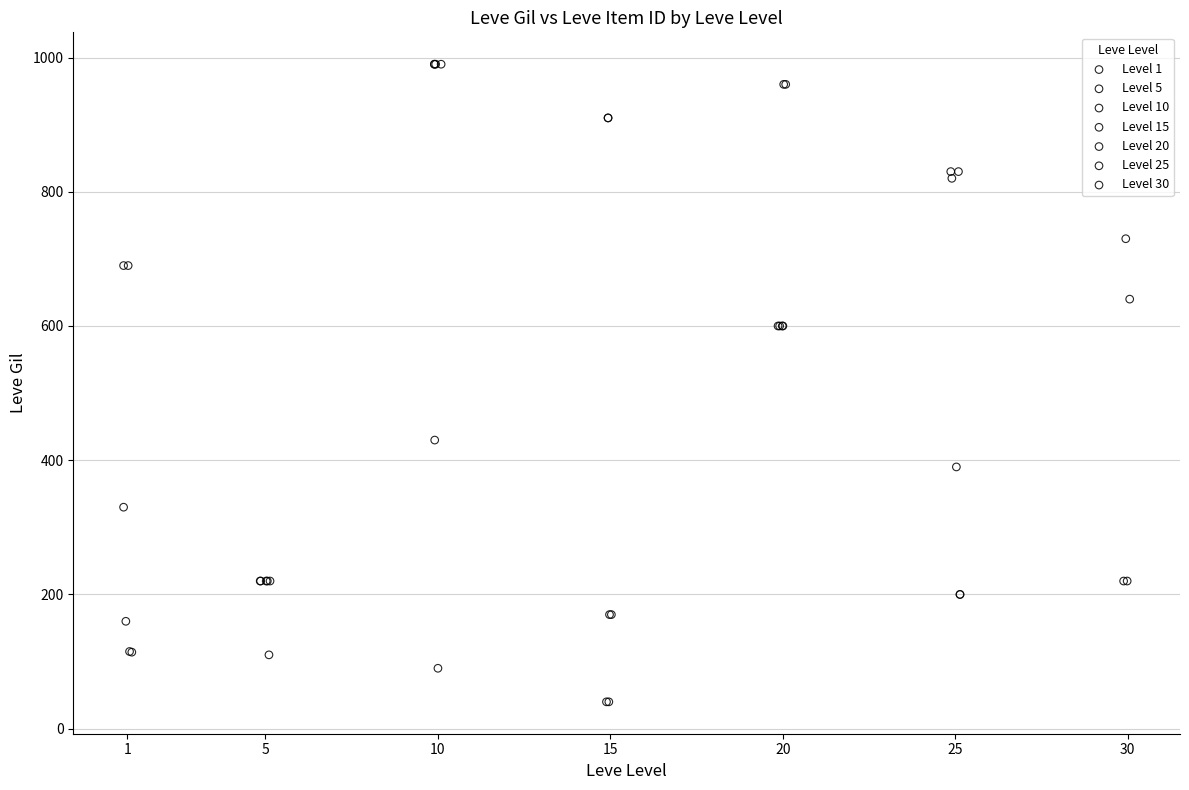

Which series has the largest Y range (max minus min)?

Level 10